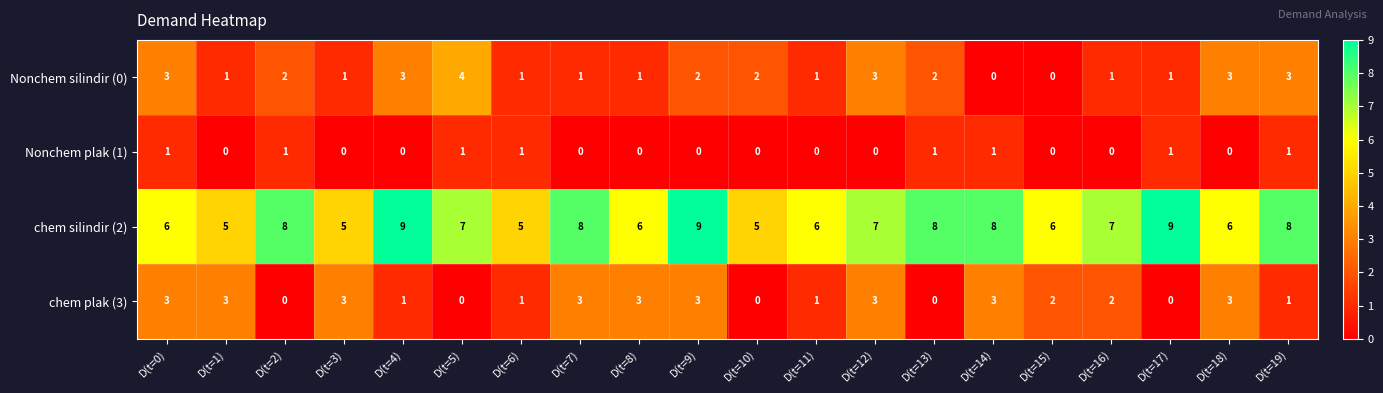

List the series in order of their peak value, highest first.

chem silindir (2), Nonchem silindir (0), chem plak (3), Nonchem plak (1)